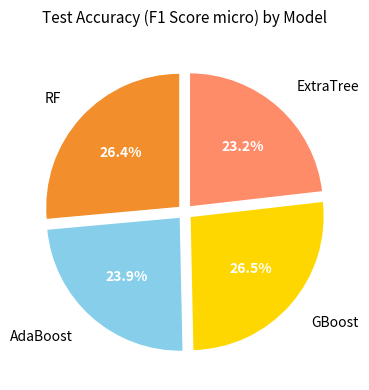

How many segments does this pie chart have?

4